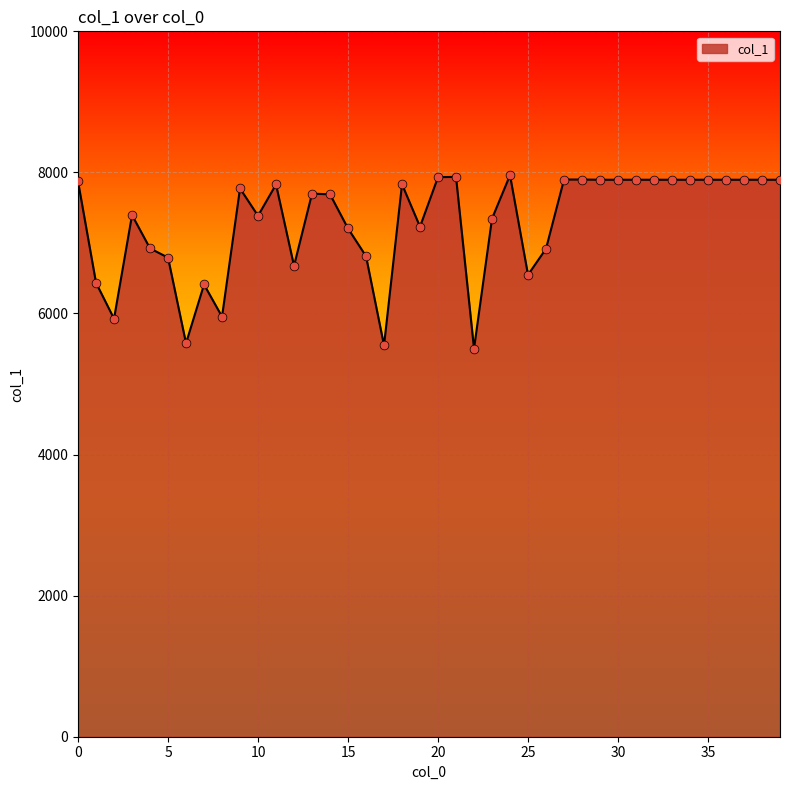

What is the maximum value shown in the chart?

7960